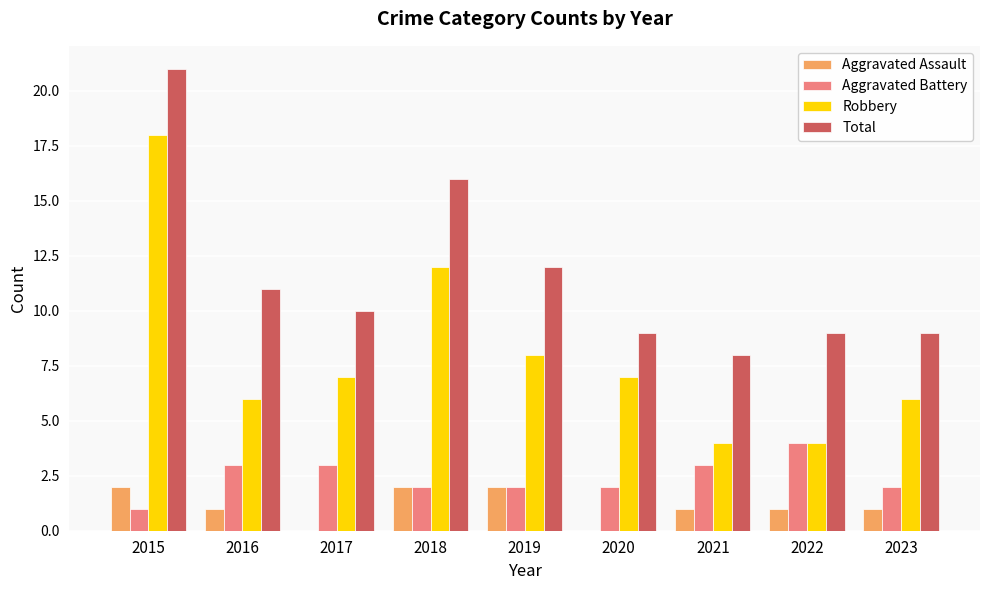

The Aggravated Battery series shows 1 at 2023. True or false?

False